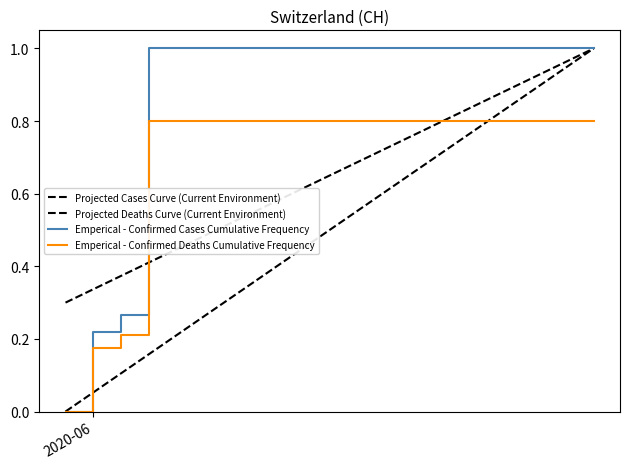

Does the chart have visible grid lines?

No